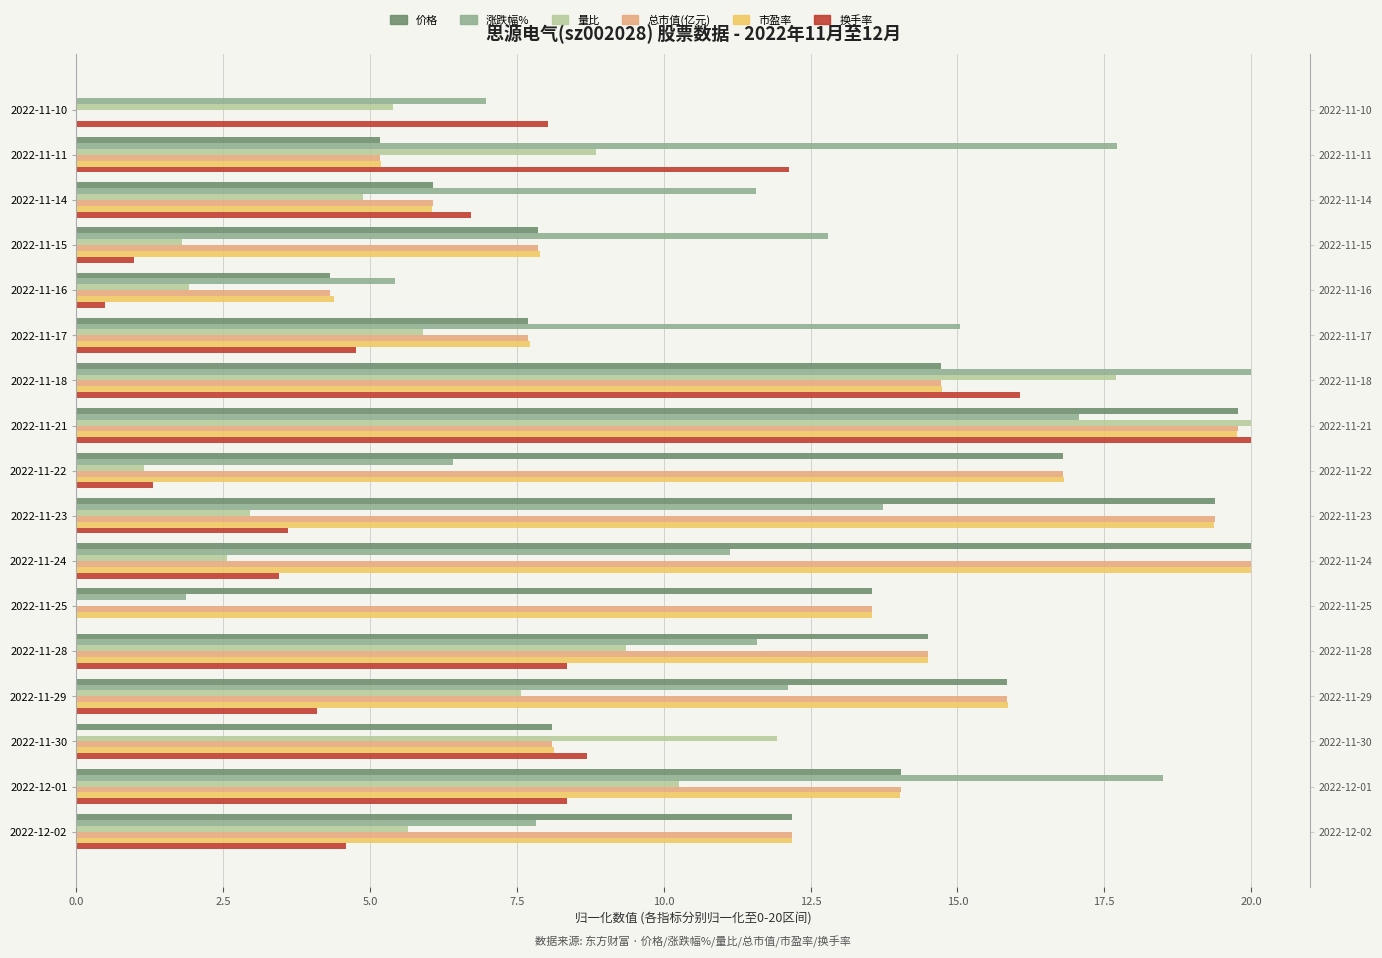

Which series has the largest range (max minus min)?

价格